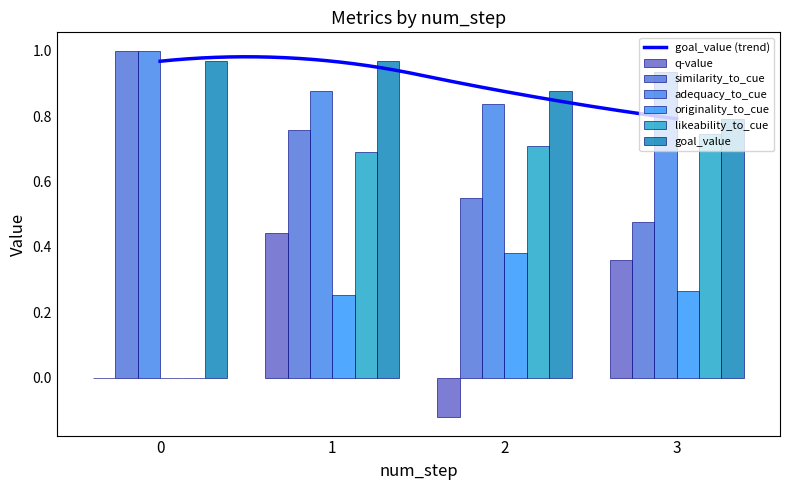

How many distinct data groups are displayed?

6